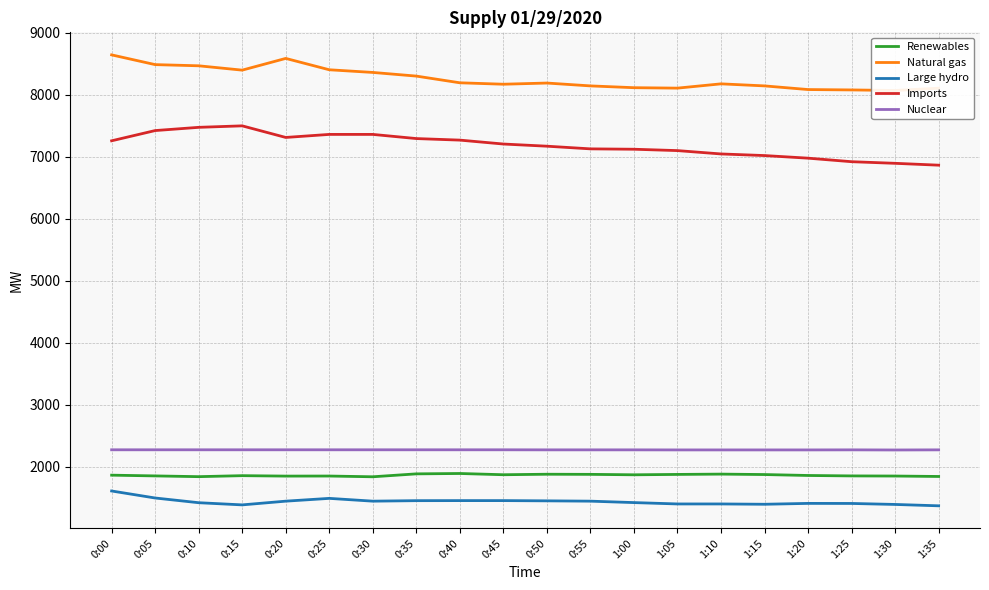

At which label is Renewables closest to 1867?

0:00